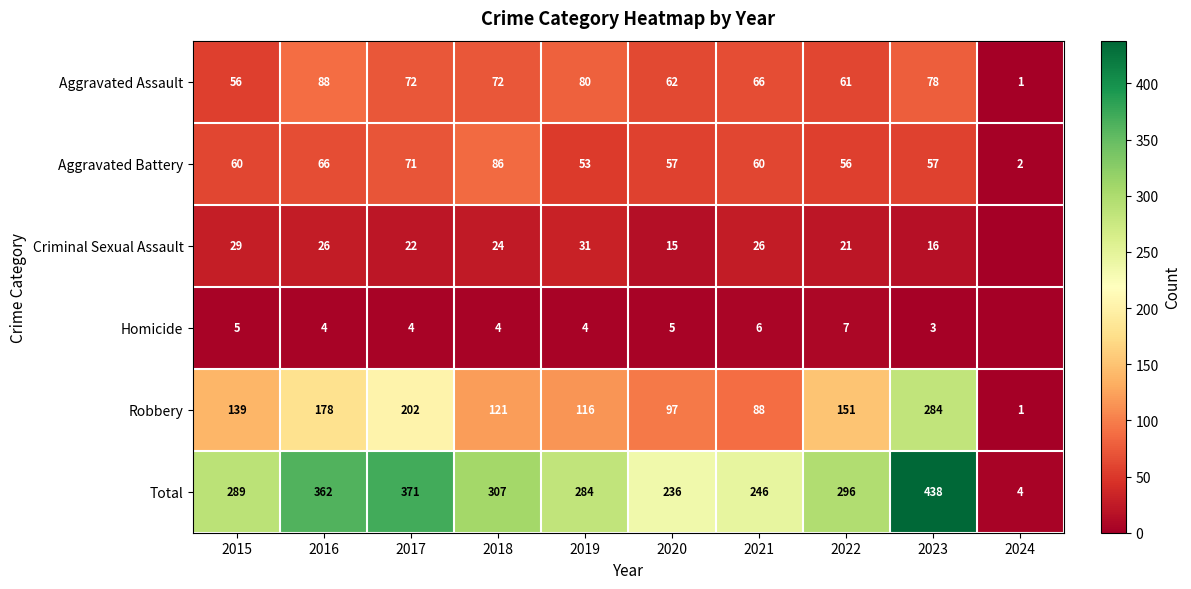

What is the approximate value of Aggravated Battery at 2019, to the nearest 10?

50